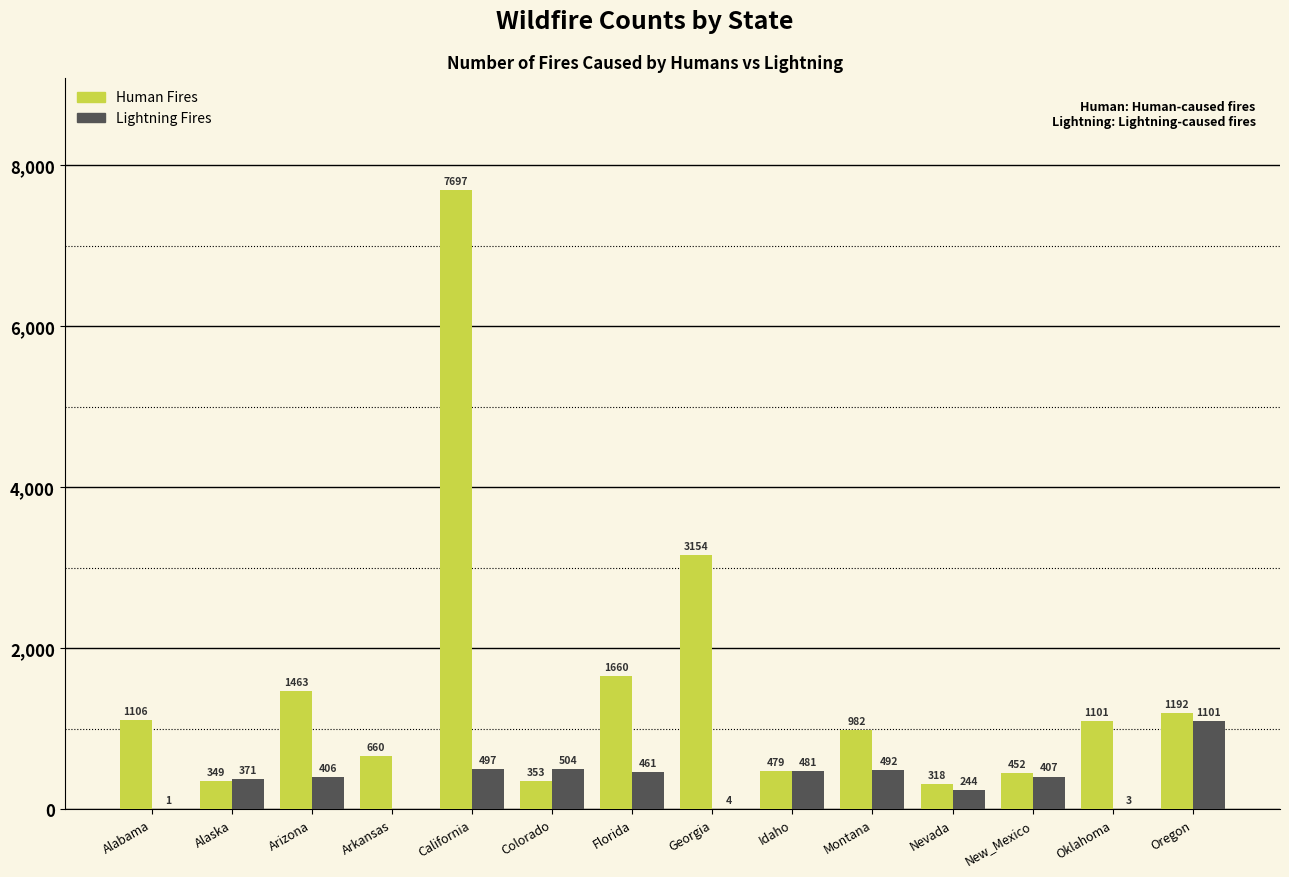

Reading left to right, extract all data points from this chart.

Human Fires: Alabama=1106	Alaska=349	Arizona=1463	Arkansas=660	California=7697	Colorado=353	Florida=1660	Georgia=3154	Idaho=479	Montana=982	Nevada=318	New_Mexico=452	Oklahoma=1101	Oregon=1192
Lightning Fires: Alabama=1	Alaska=371	Arizona=406	Arkansas=0	California=497	Colorado=504	Florida=461	Georgia=4	Idaho=481	Montana=492	Nevada=244	New_Mexico=407	Oklahoma=3	Oregon=1101